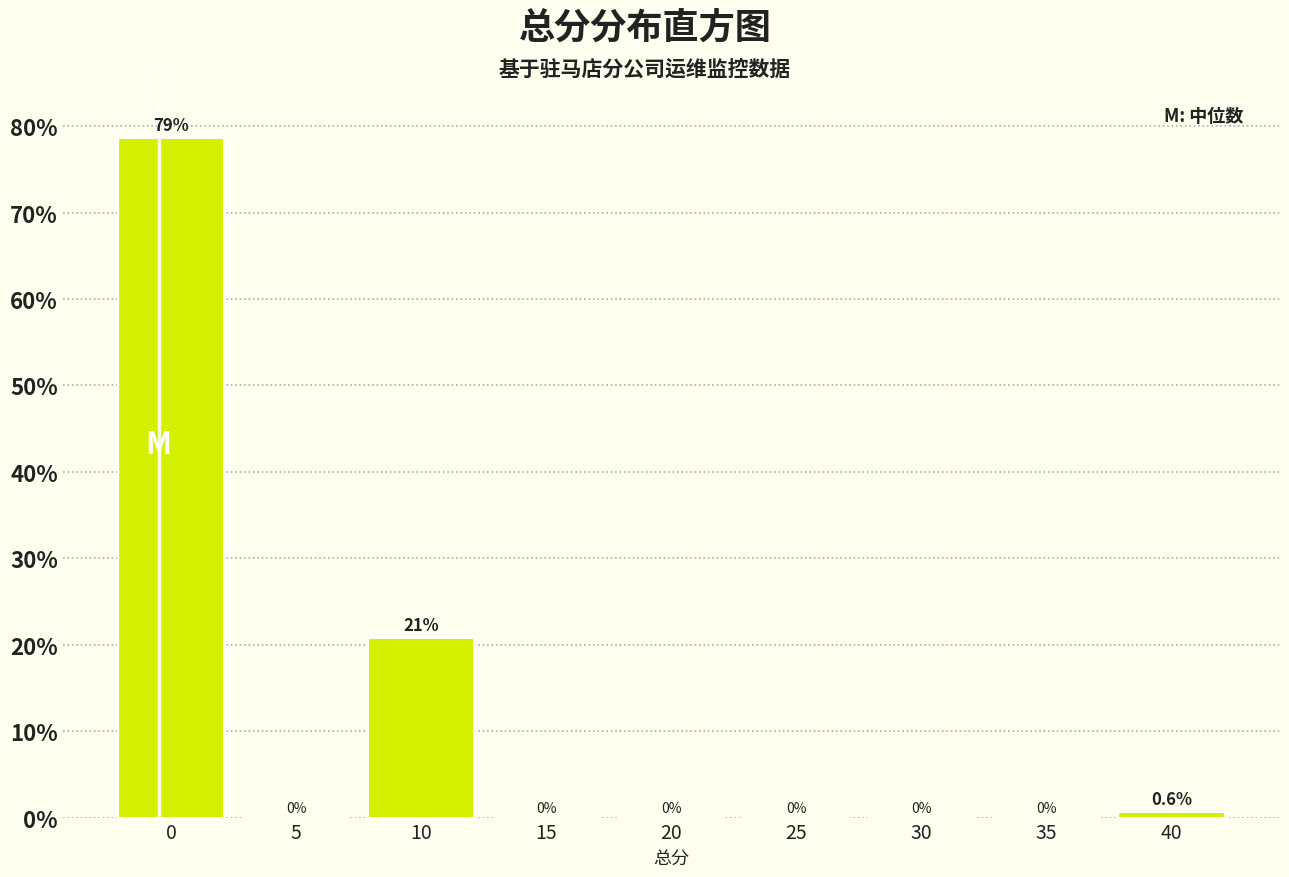

Reading left to right, what are all the values shown in this chart?

0=78.6	5=0.0	10=20.8	15=0.0	20=0.0	25=0.0	30=0.0	35=0.0	40=0.6